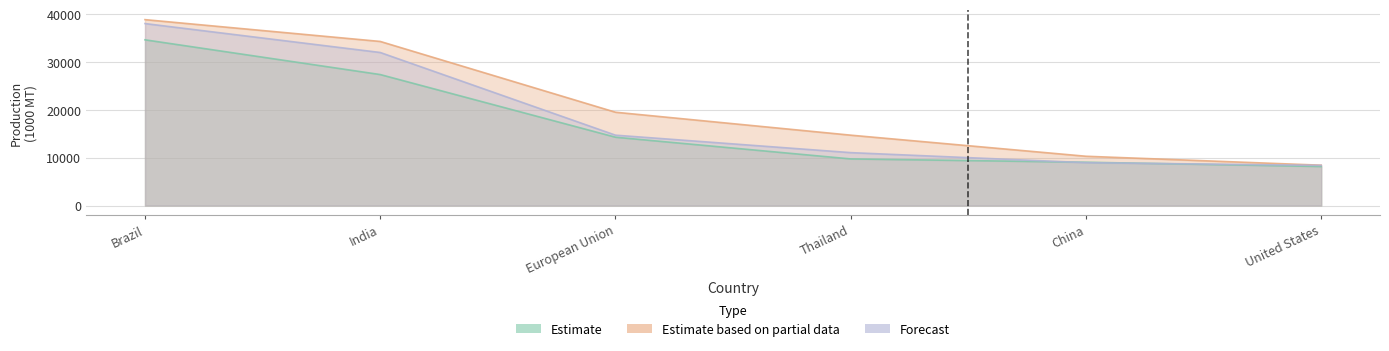

Reading left to right, extract all data points from this chart.

Estimate: 34650	27385	14283	9743	9050	8155
Estimate based on partial data: 38870	34309	19508	14710	10300	8430
Forecast: 38050	32000	14710	11059	8960	8391